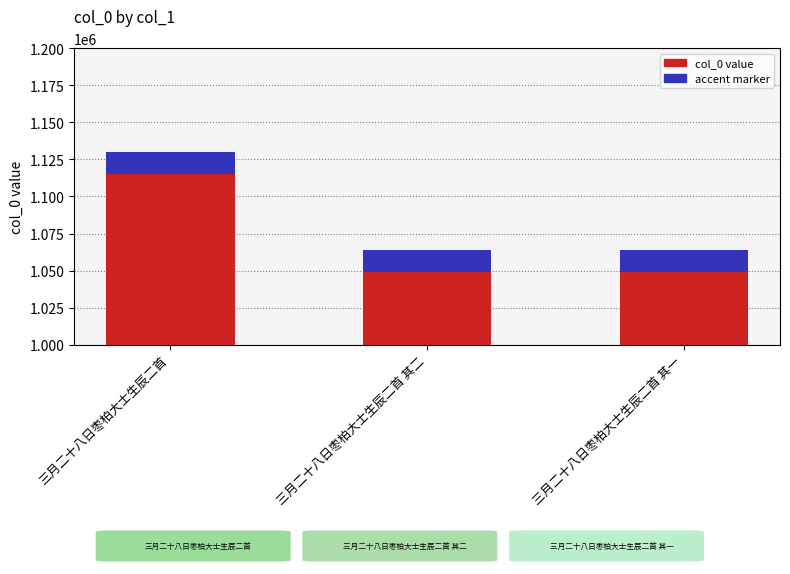

Reading right to left, transcribe all the data shown in this chart.

三月二十八日枣柏大士生辰二首 其一=1063926	三月二十八日枣柏大士生辰二首 其二=1063927	三月二十八日枣柏大士生辰二首=1130300